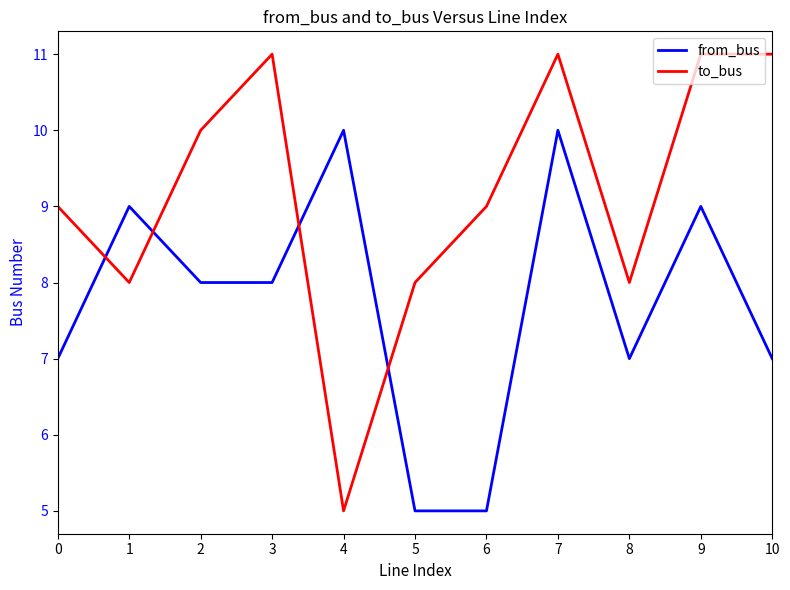

What is the average value of the to_bus series?

9